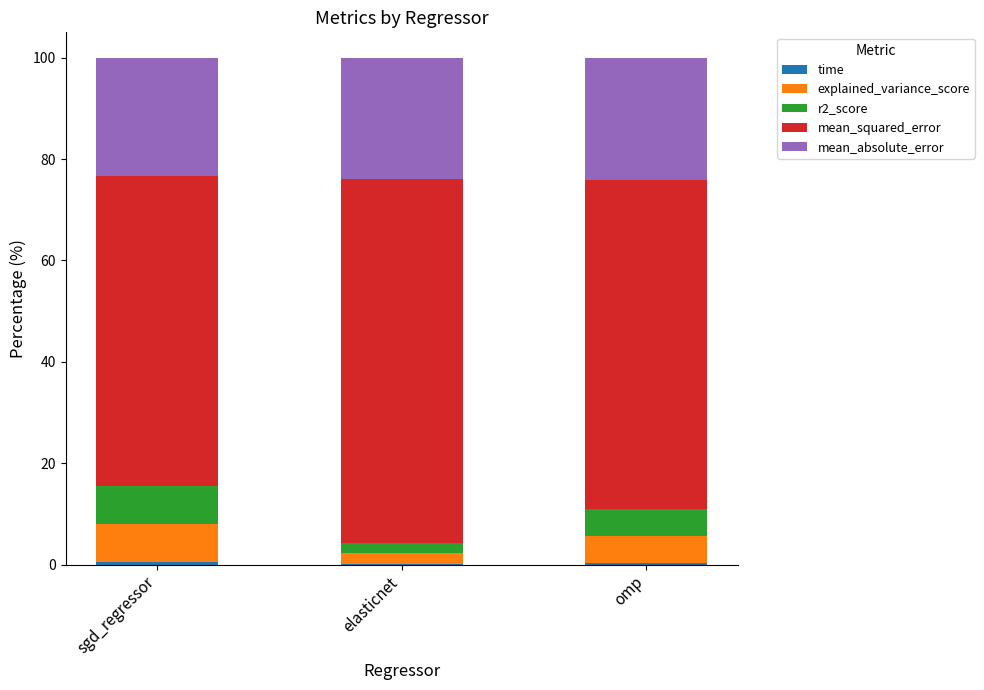

What is the average value of the explained_variance_score series?

4.9